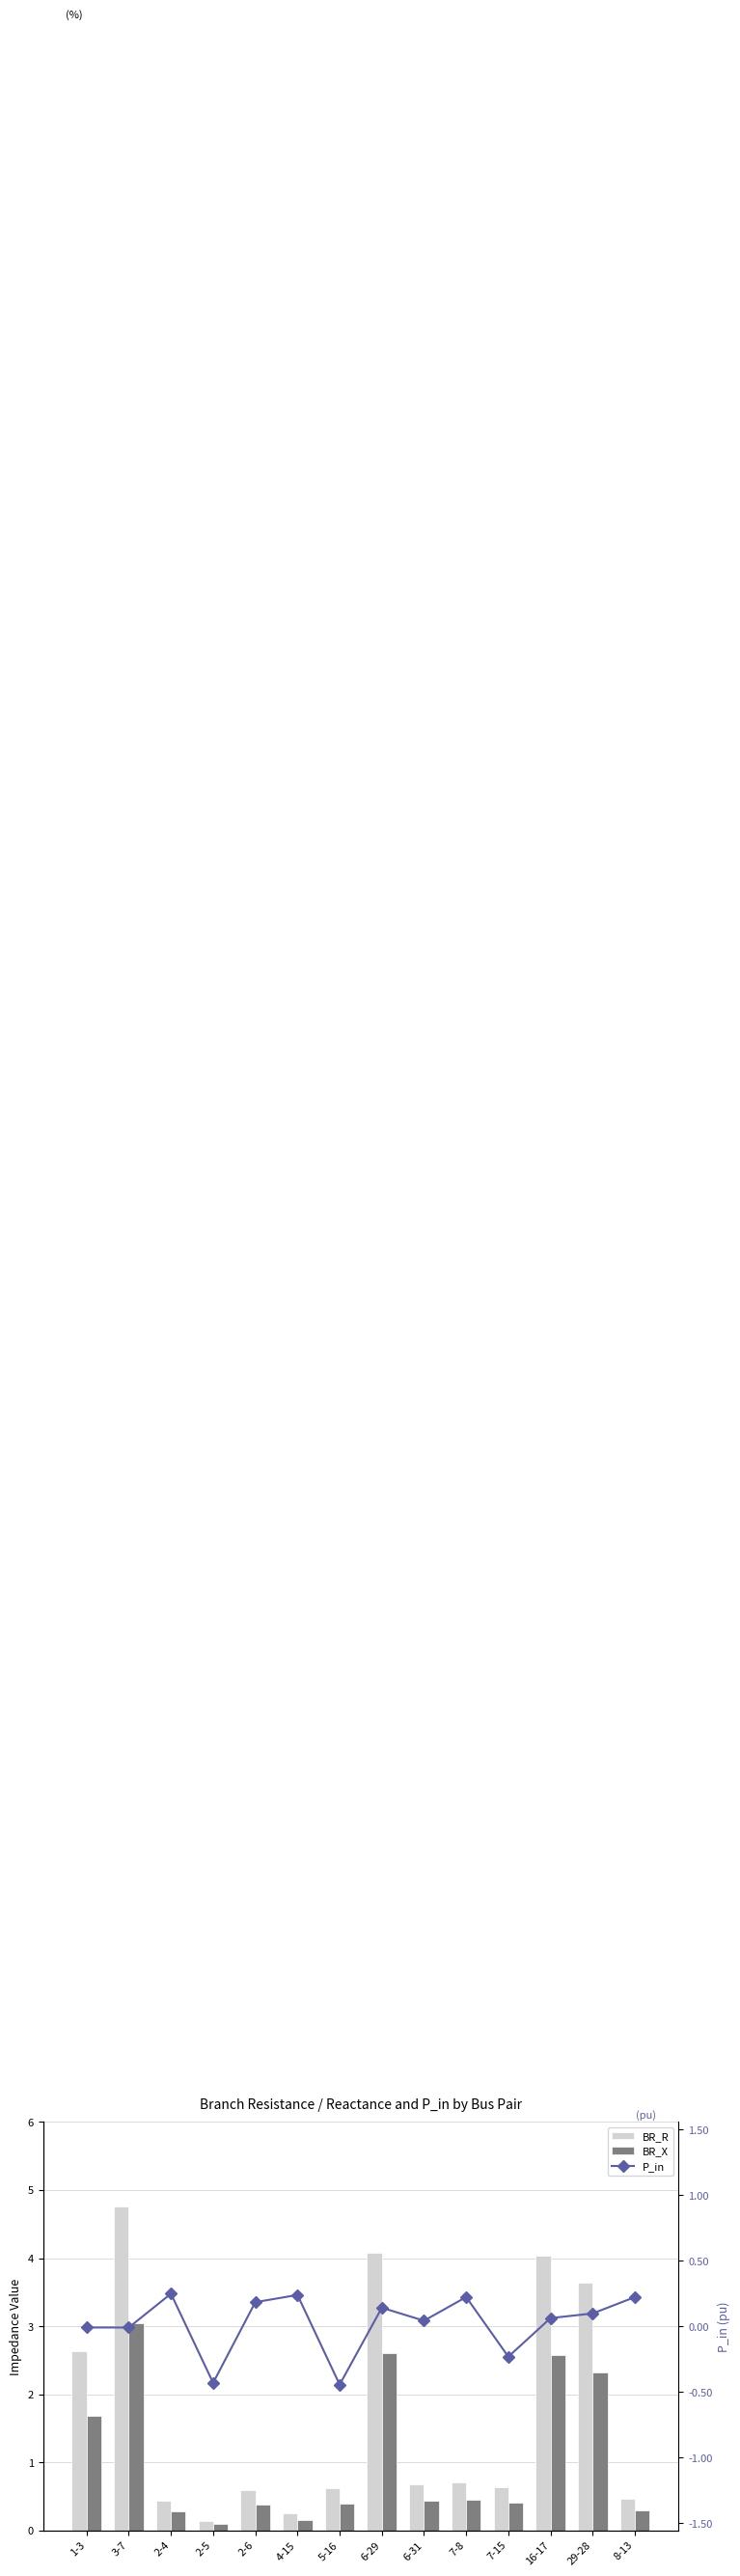

Which label corresponds to the smallest value in the chart?

5-16